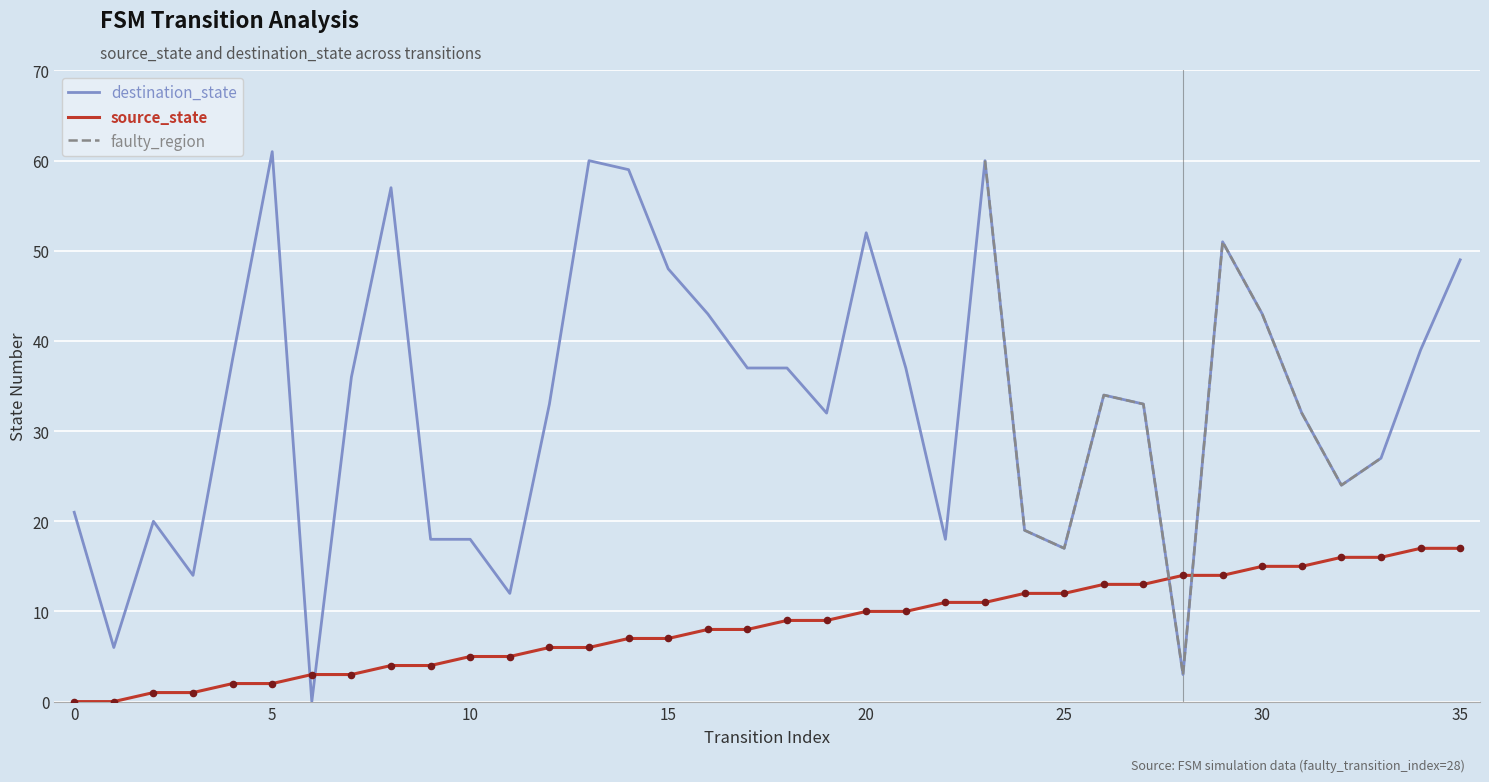

Which series contains the highest Y value?

destination_state